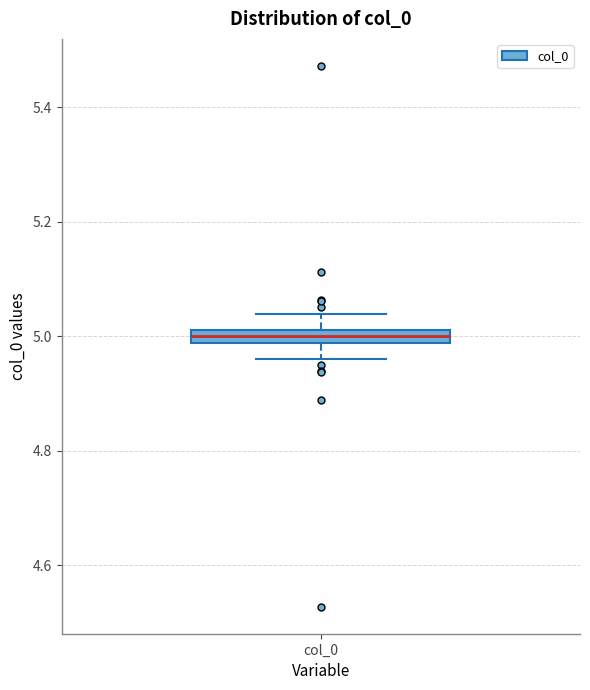

Where is the upper edge of the box for col_0 on the y-axis? The values are not printed on the chart, so give them approximately, as read against the axis.

5.02